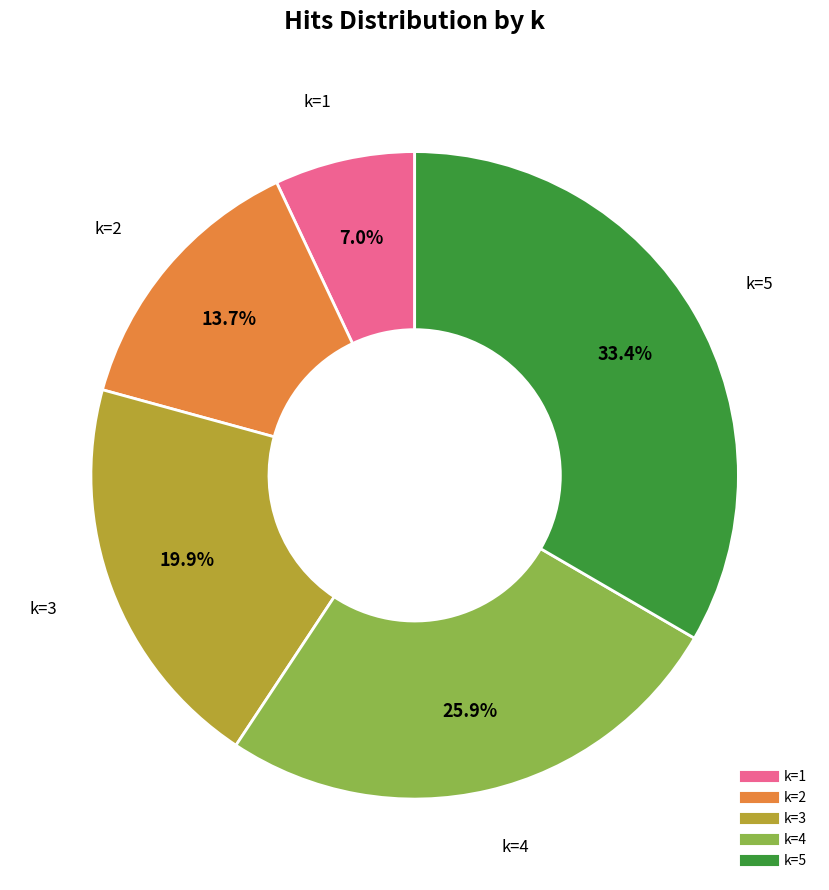

Is there any slice that represents more than half of the pie?

No